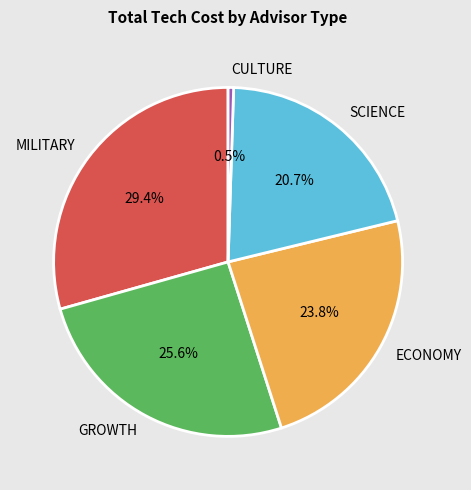

Is there a majority slice in this chart?

No